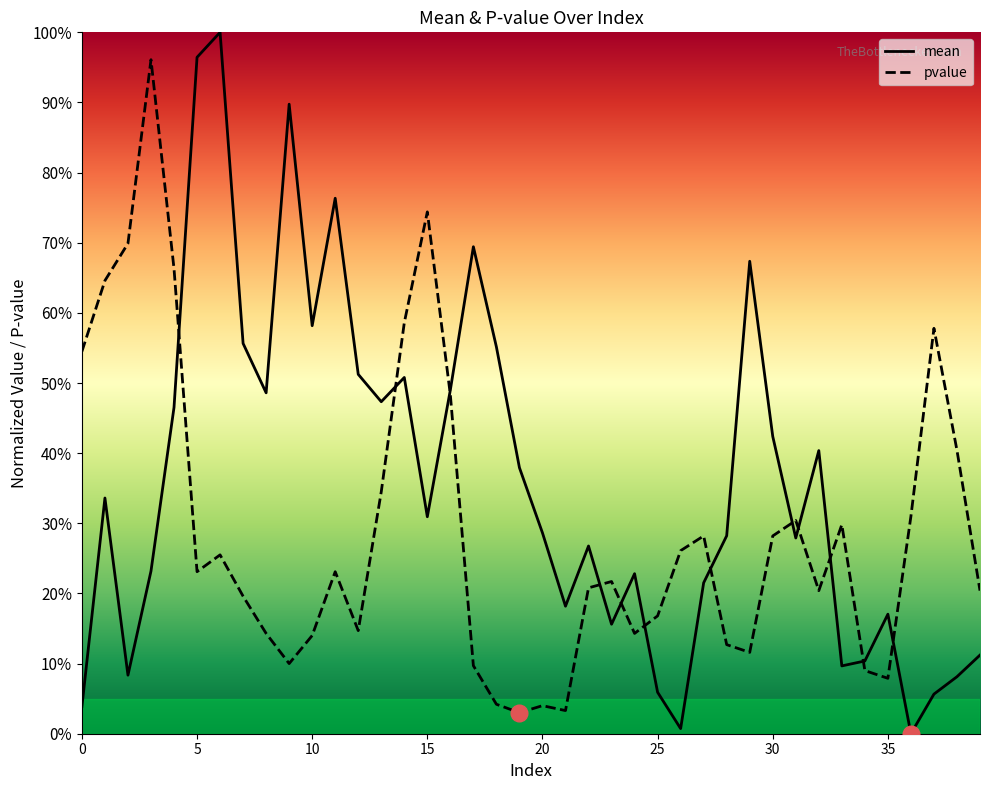

Which series changed the most between 9 and 19?

mean